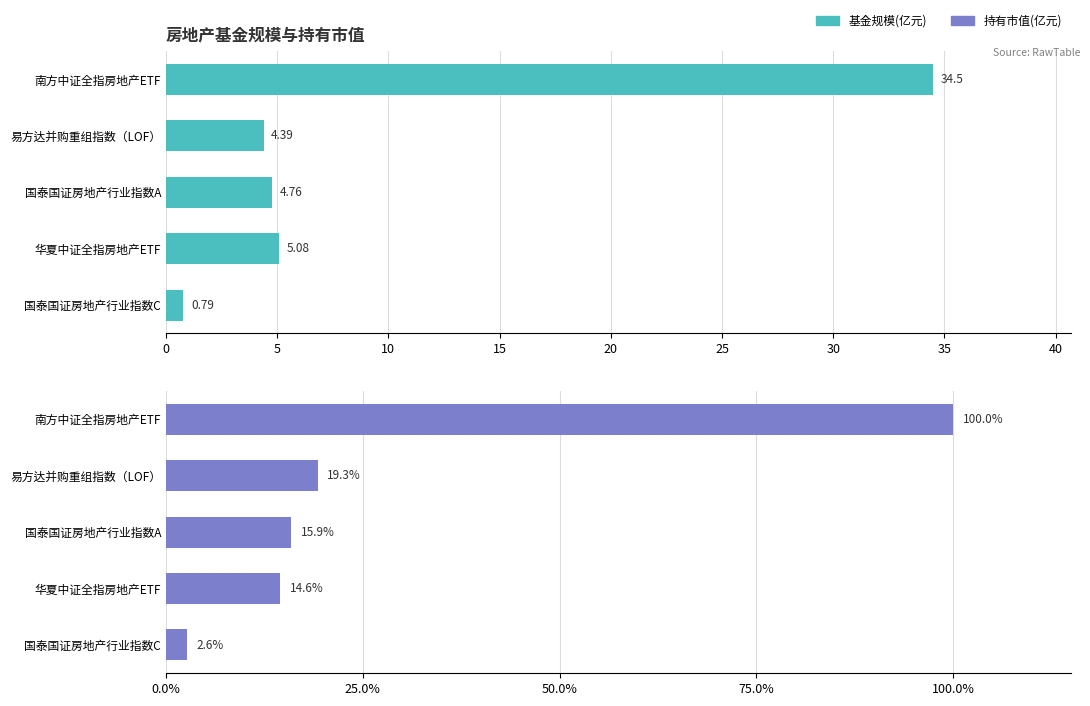

Reading right to left, transcribe all the data shown in this chart.

基金规模(亿元): 0.8	5.1	4.8	4.4	34.5
持有市值(亿元): 2.6	14.6	15.9	19.3	100.0